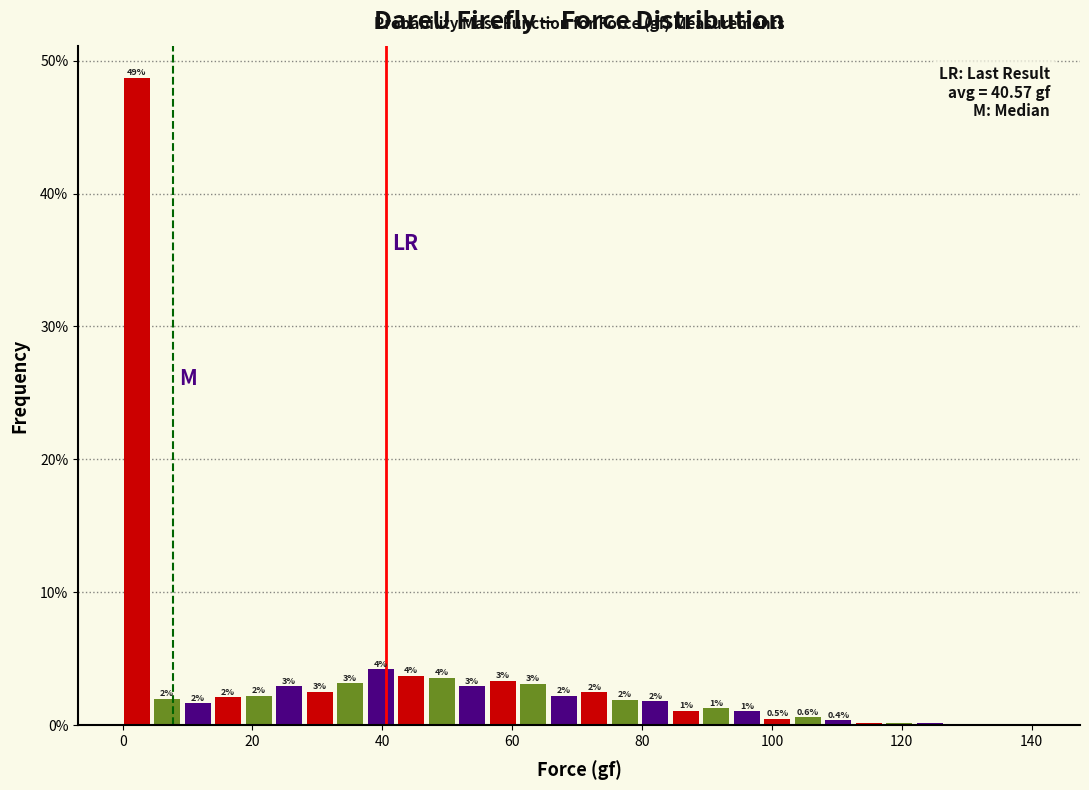

Read against the x-axis, roughly where is the centre of the tallest bar?

2